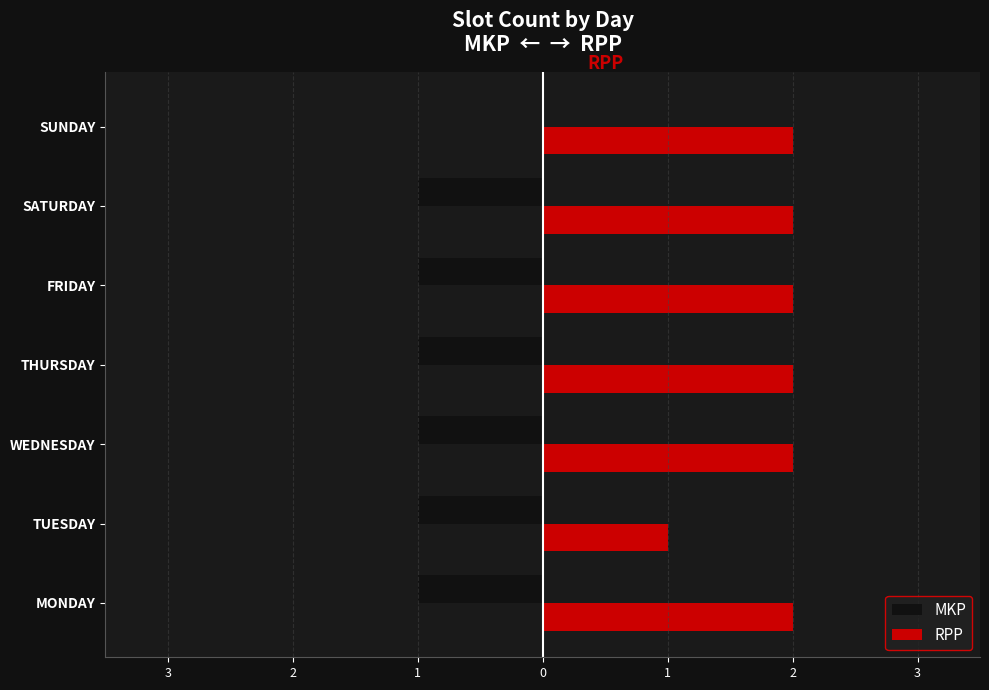

How many MKP values are between -1 and 0?

7